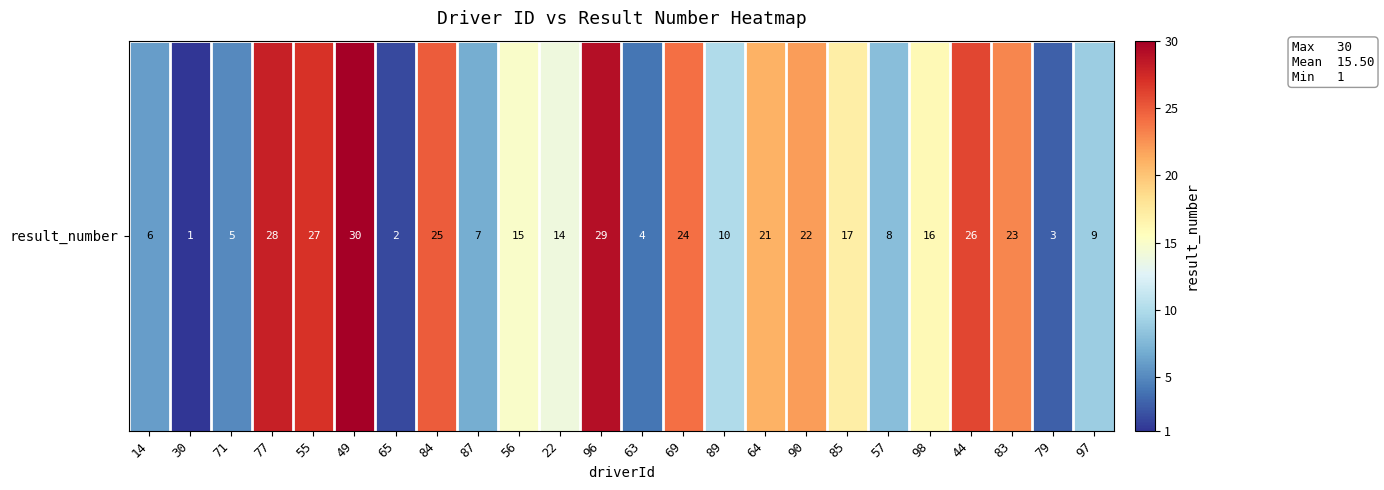

The chart shows a value of 9 at 64. True or false?

False